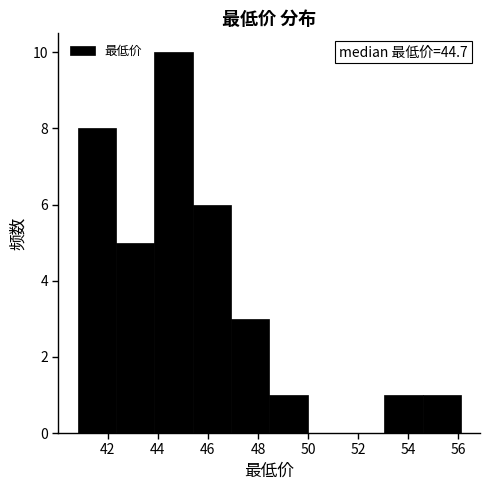

Which range on the x-axis has the tallest bar?

43.8 to 45.4